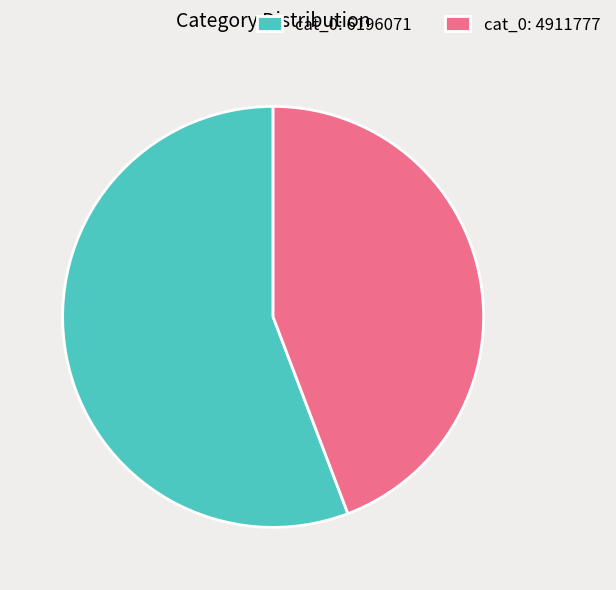

Which slice is the largest?

cat_0: 6196071